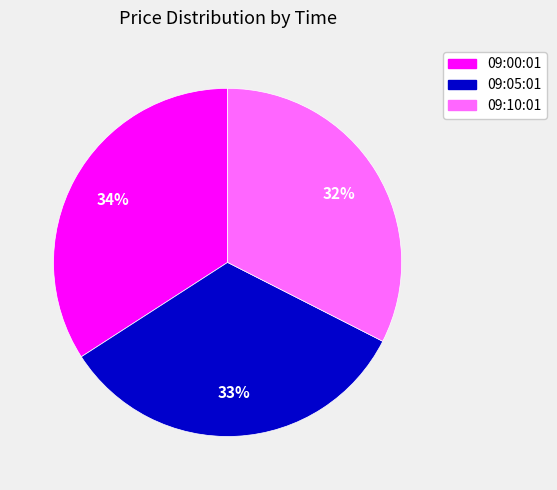

Count the number of slices in the pie.

3